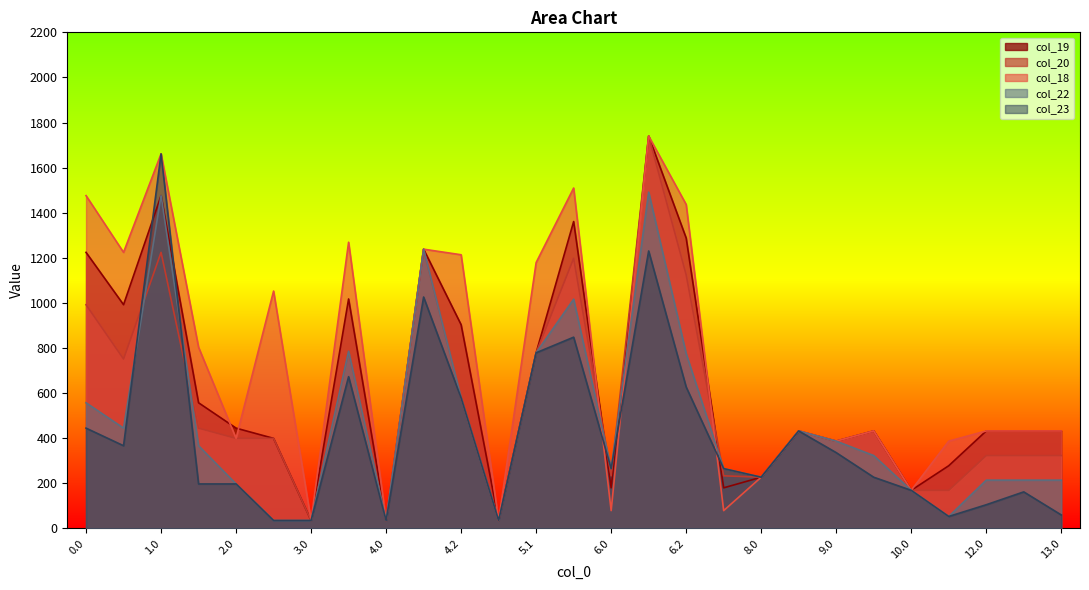

What are all the series names shown in the legend?

col_19, col_20, col_18, col_22, col_23